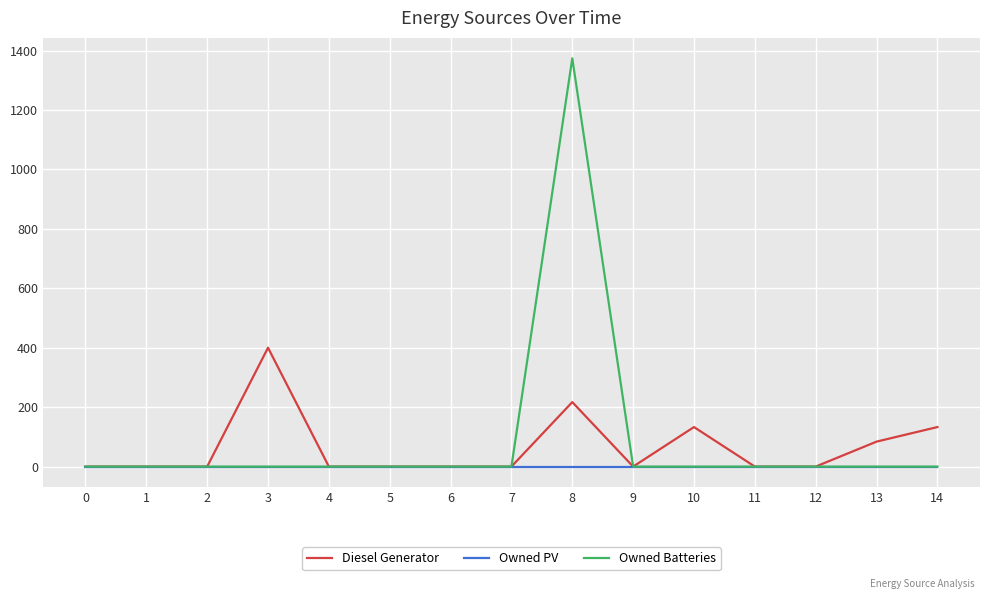

What is the sum of all Owned Batteries values?

1374